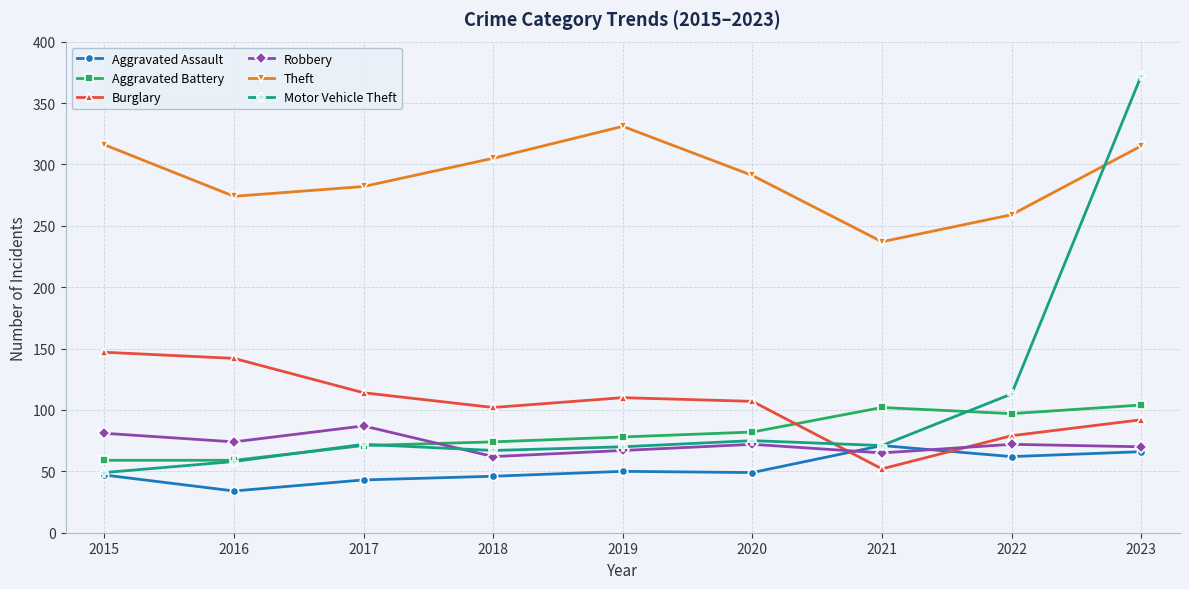

The Theft series shows 457 at 2016. True or false?

False